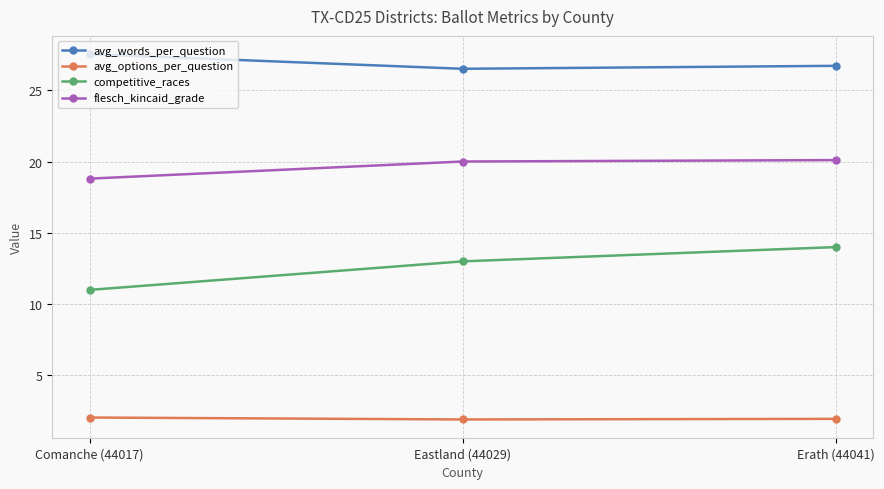

What is the difference between the maximum and minimum values in the avg_options_per_question series?

0.1